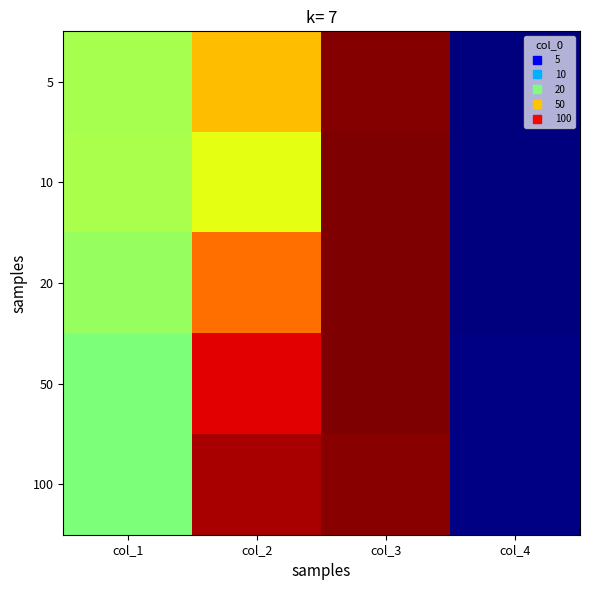

What is the total value across all series at col_3?

5.0